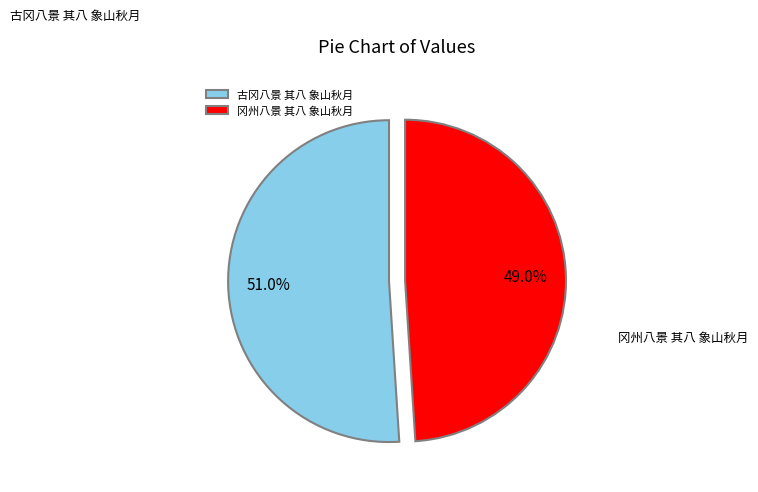

Combined, what portion of the pie is 古冈八景 其八 象山秋月 and 冈州八景 其八 象山秋月?

100.0%